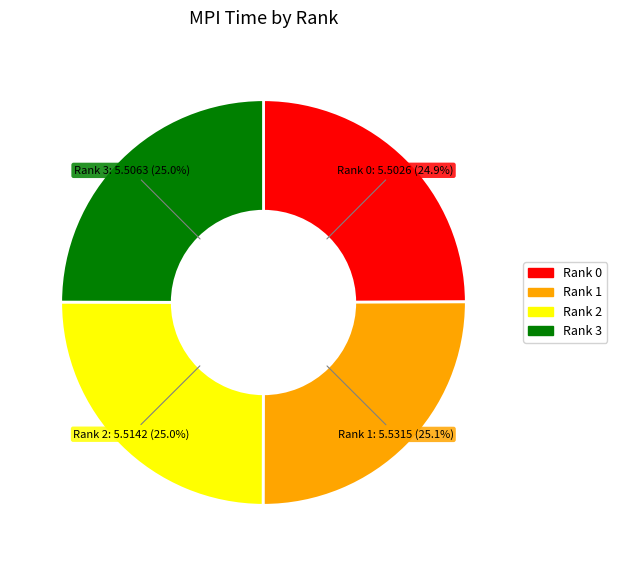

What portion of the pie excludes Rank 0?

75.1%